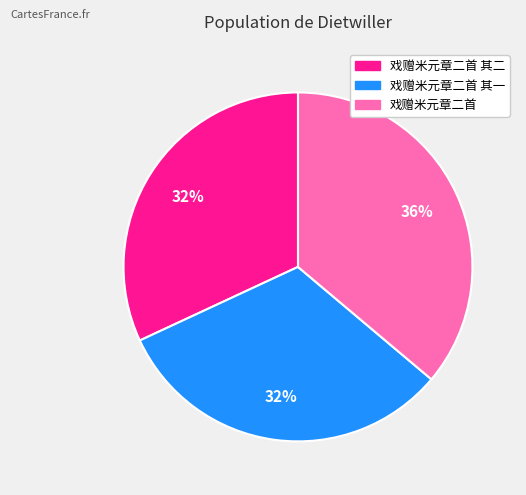

What percentage is the 戏赠米元章二首 其二 slice, to the nearest percent?

32%